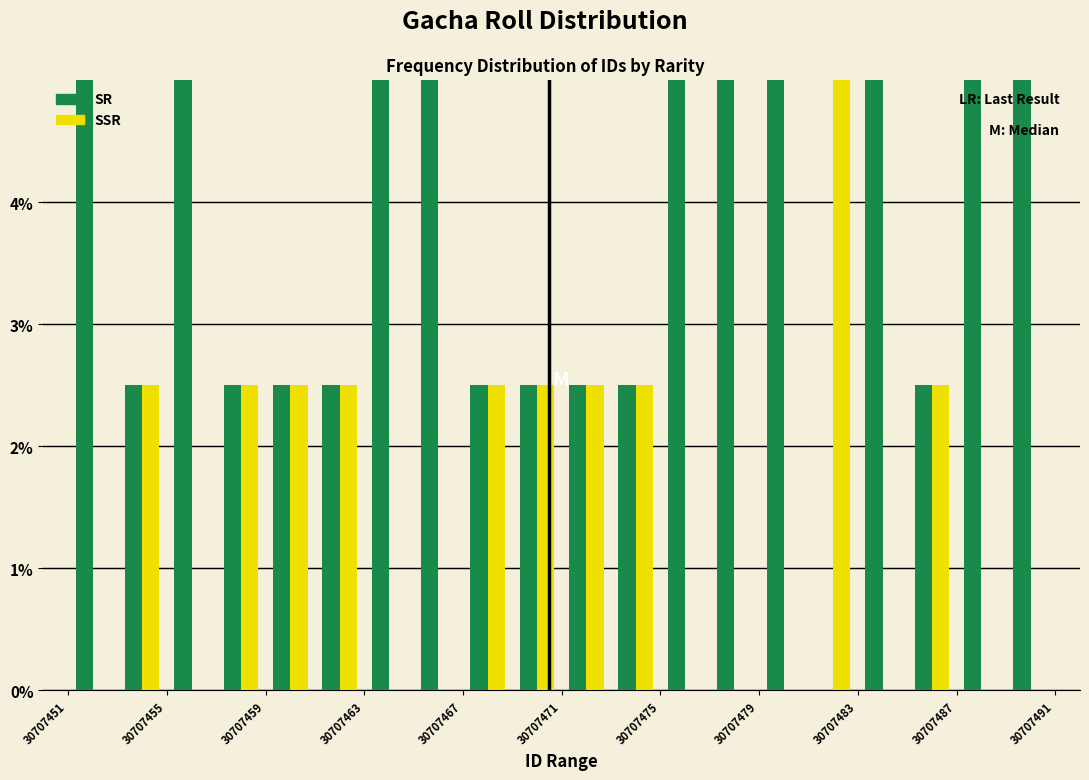

In the SSR series, which range on the x-axis has the tallest bar?

30707481 to 30707483